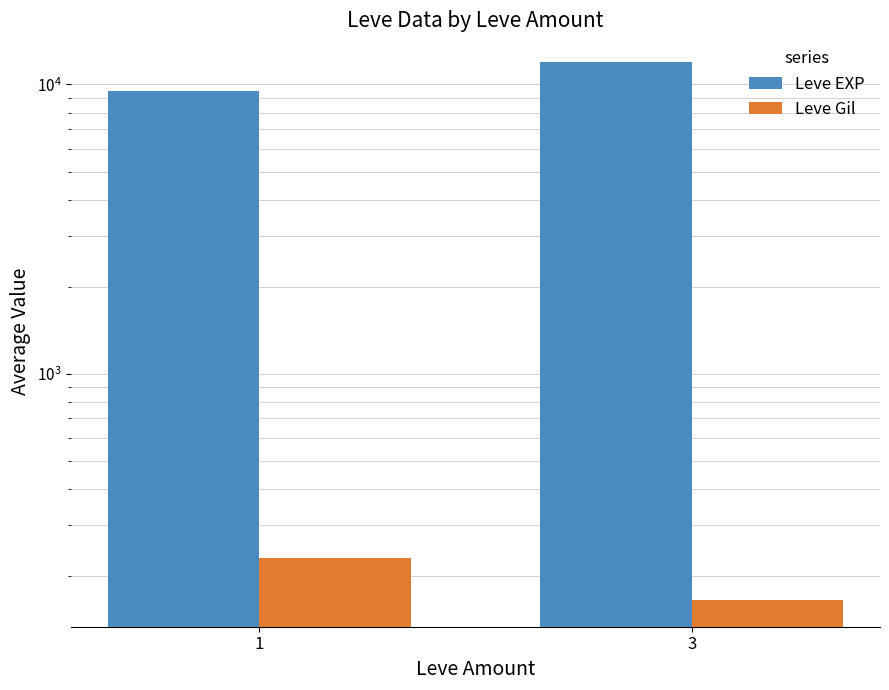

Reading right to left, what are all the values shown in this chart?

Leve EXP: 3=11939.1	1=9515.8
Leve Gil: 3=165.2	1=229.6